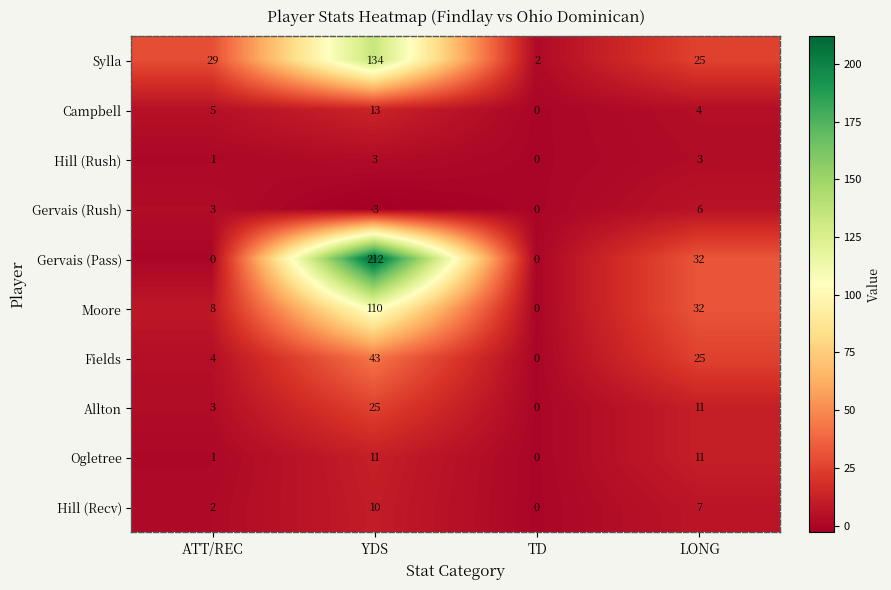

What is the sum of all Allton values?

39